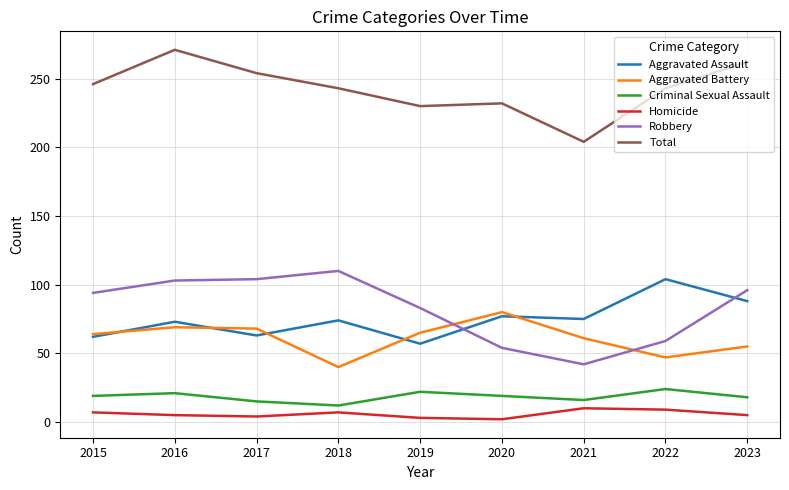

How many lines are shown in the chart?

6